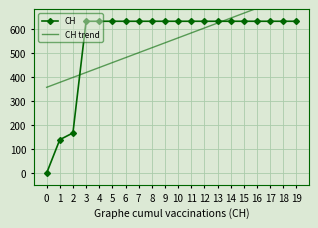

What is the sum of all CH values?

11033